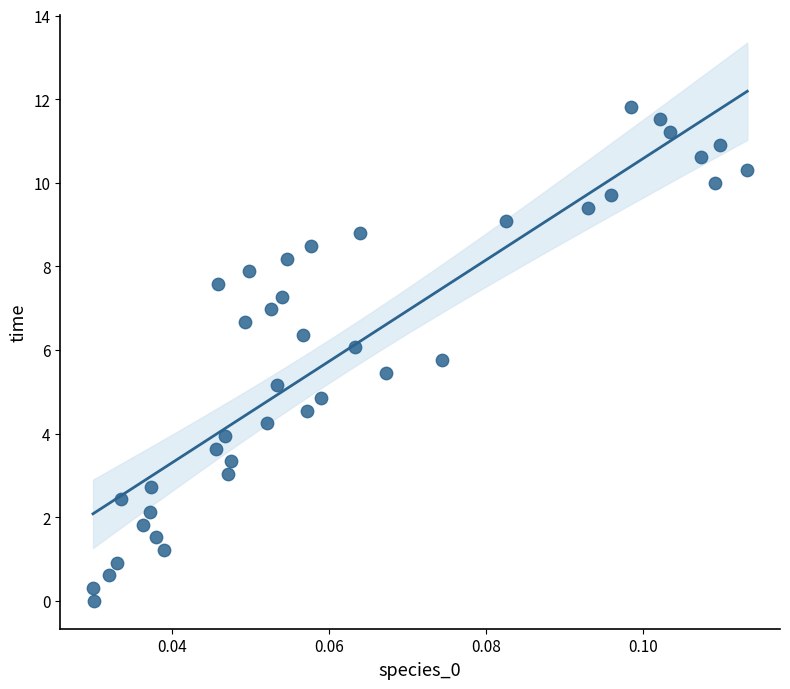

What is the range of Y values (max minus min)?

11.8